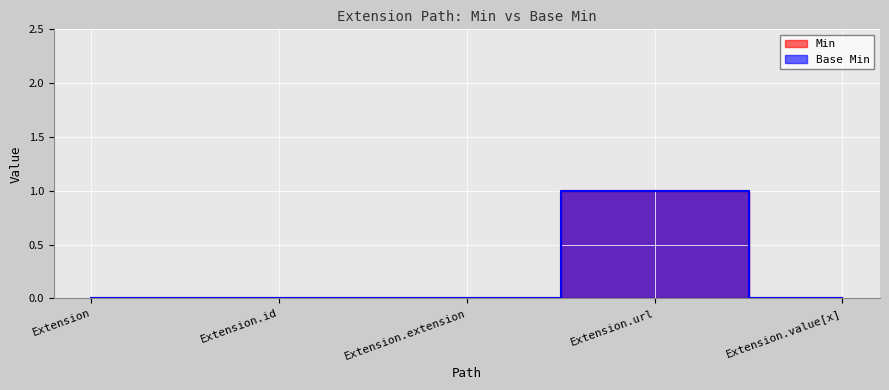

How many Base Min values are between 0 and 1?

5